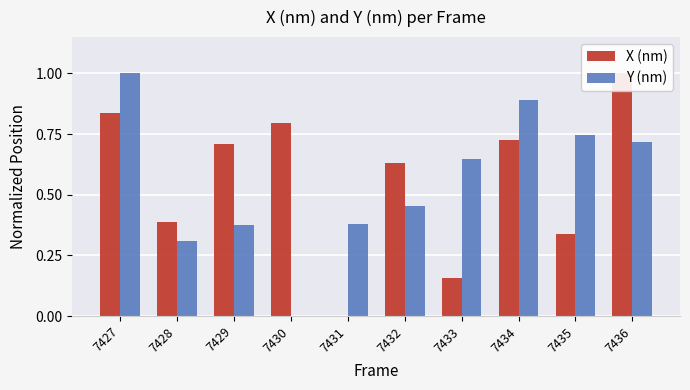

Which has a higher value, 7434 or 7429?

7434